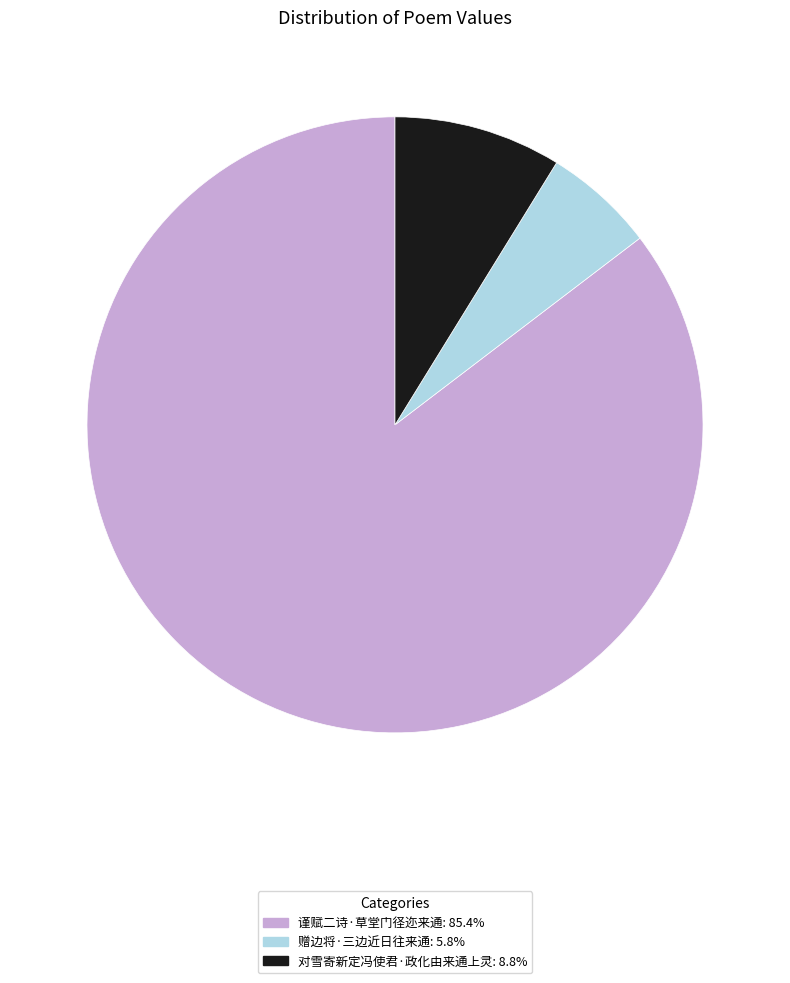

How many segments does this pie chart have?

3